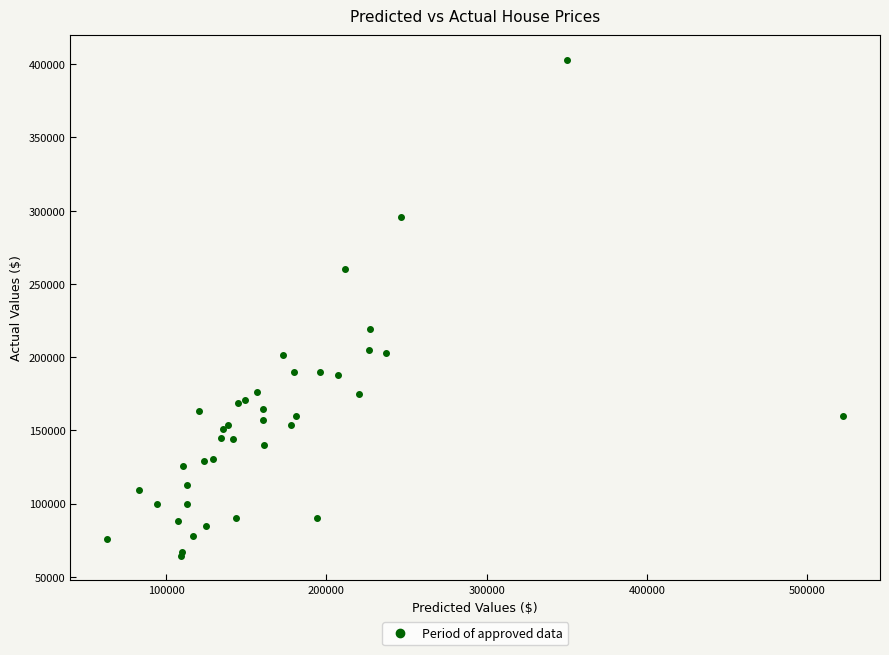

What Y value in the scatter plot is closest to 233750?

219500